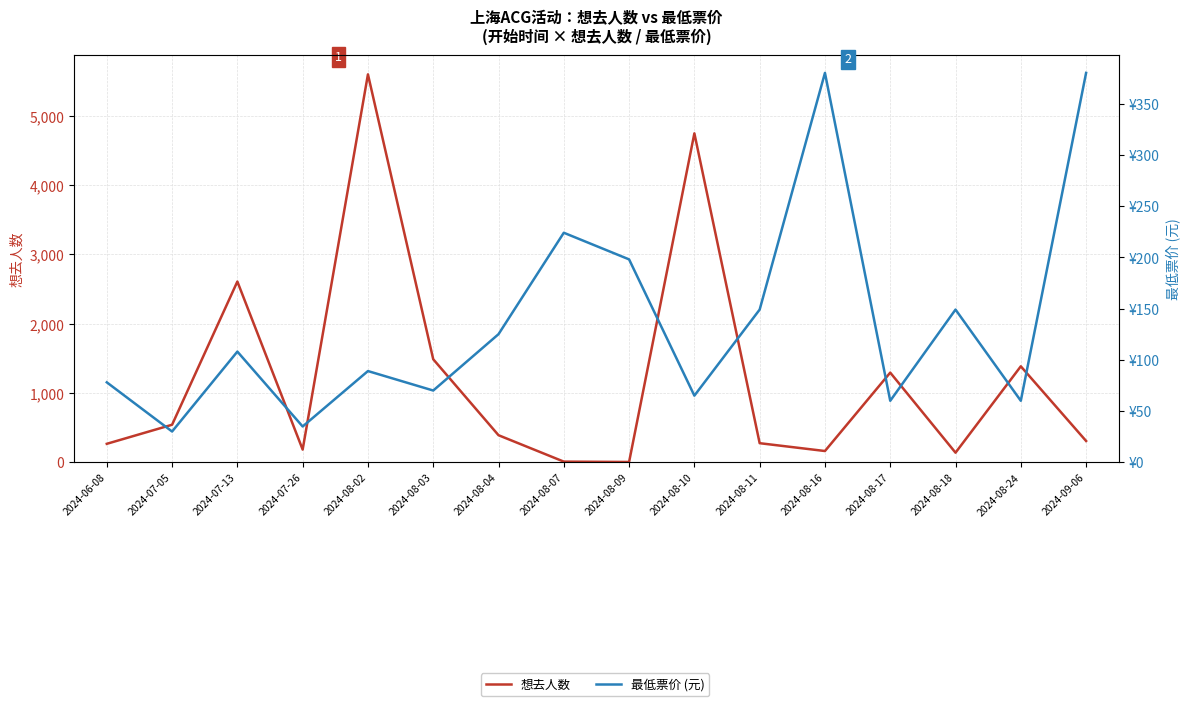

Which series has the largest range (max minus min)?

想去人数